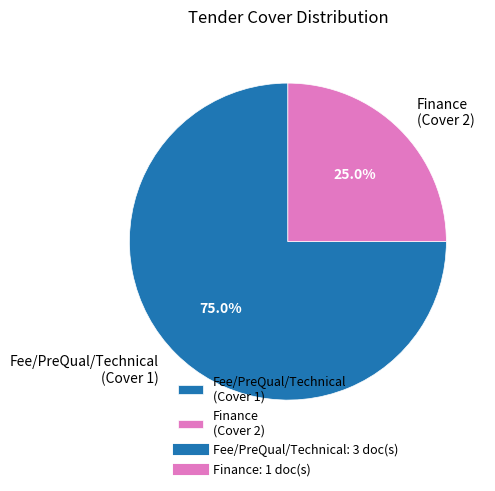

Which category has the biggest portion of the pie?

Fee/PreQual/Technical (Cover 1)